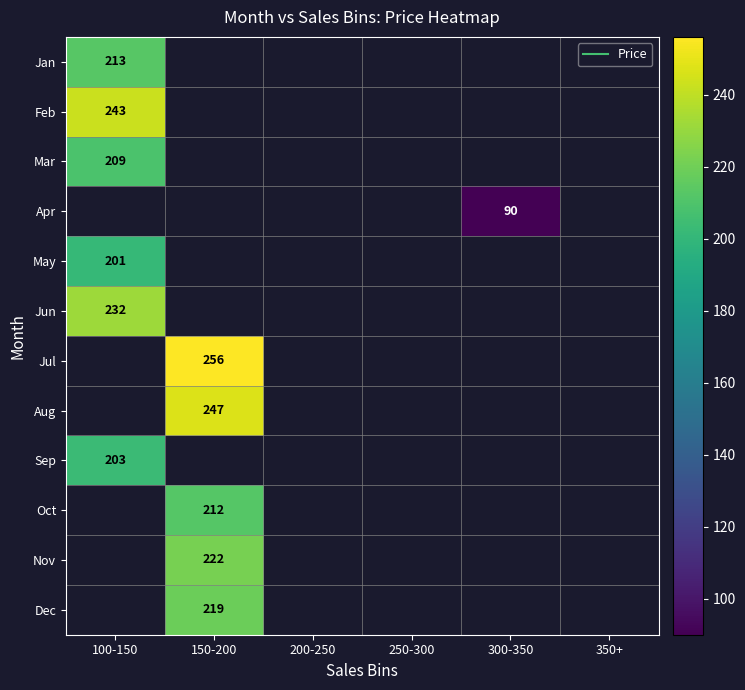

How many distinct data groups are displayed?

12